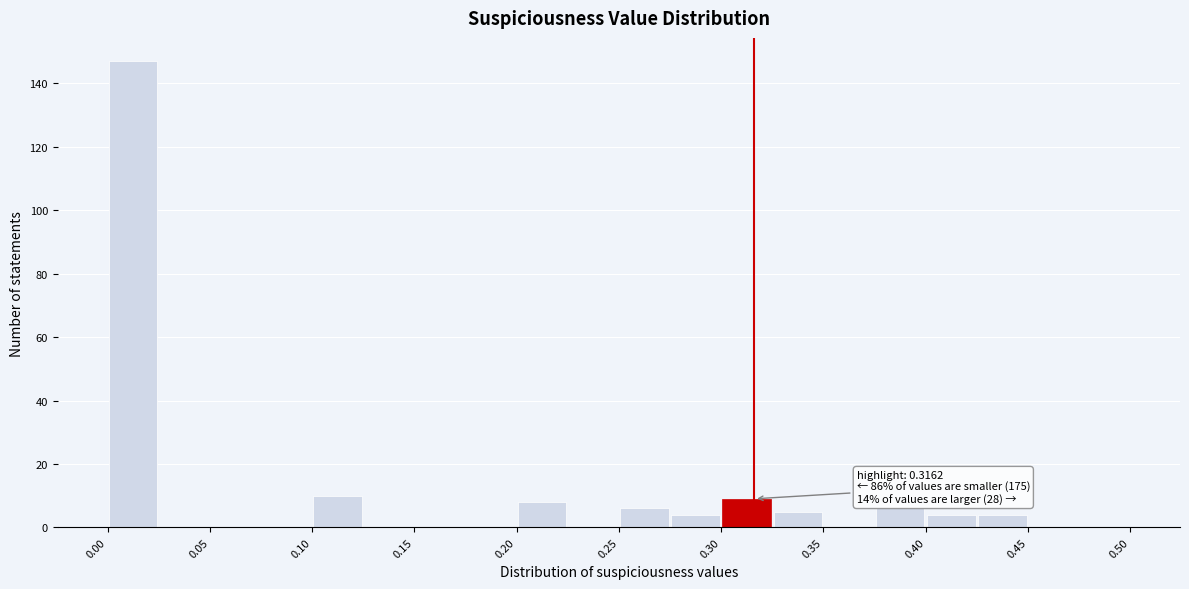

Over which range of the x-axis is the bar tallest?

0.000 to 0.025